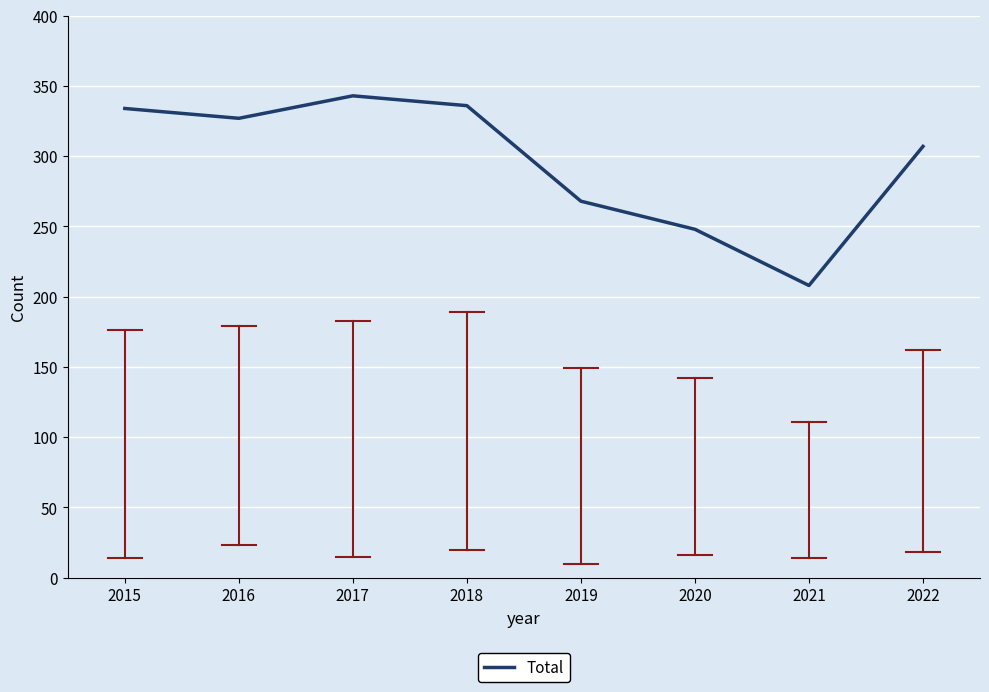

What is the average value?

296